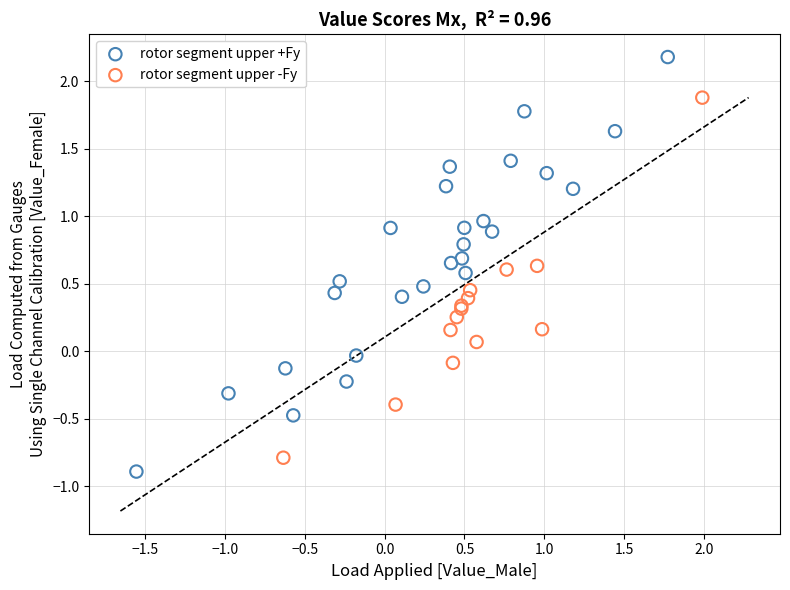

Which series reaches the minimum Y coordinate?

rotor segment upper +Fy